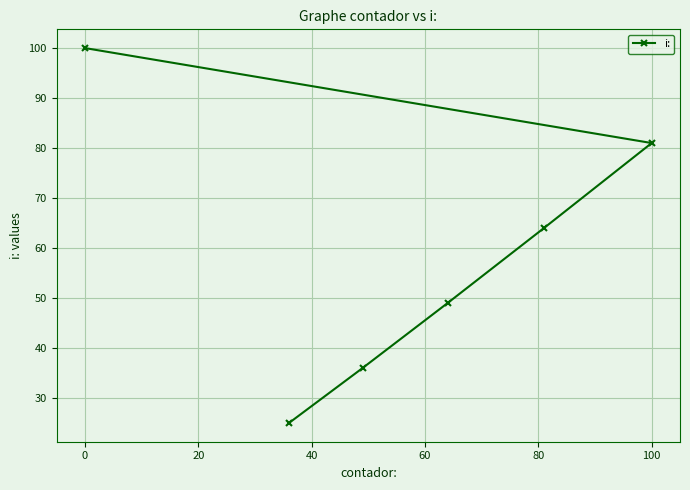

How many data points are less than 64?

3